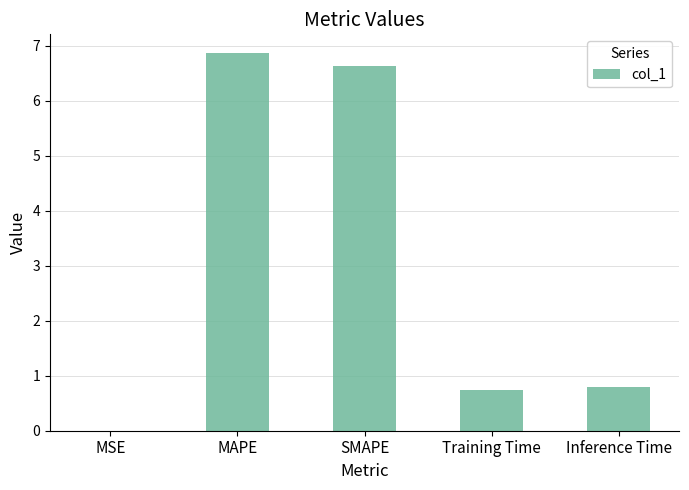

At which category does the chart reach its peak across all series?

MAPE